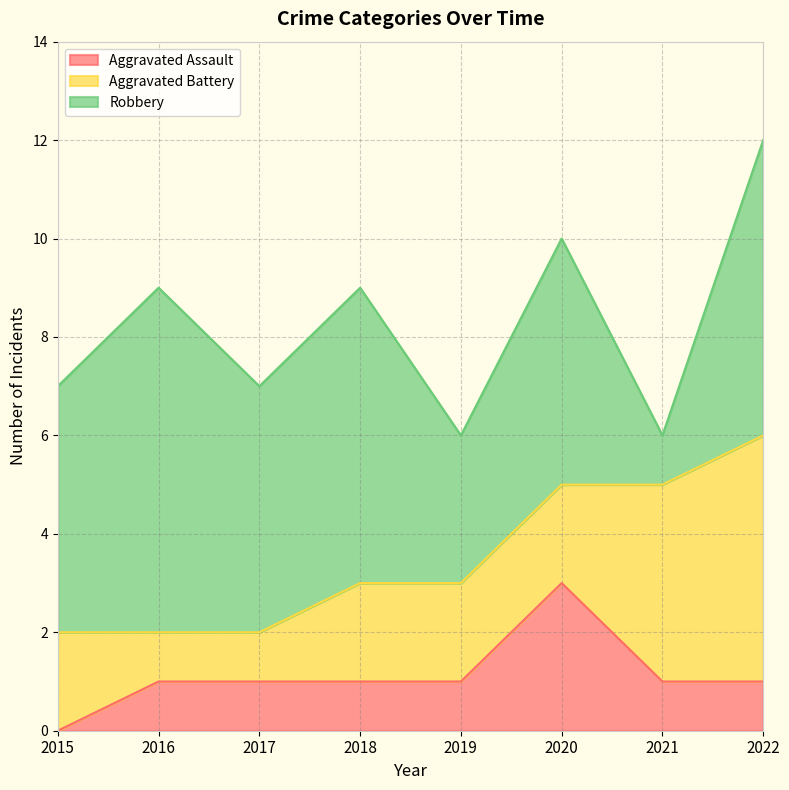

Which category has the highest value across all series?

2016